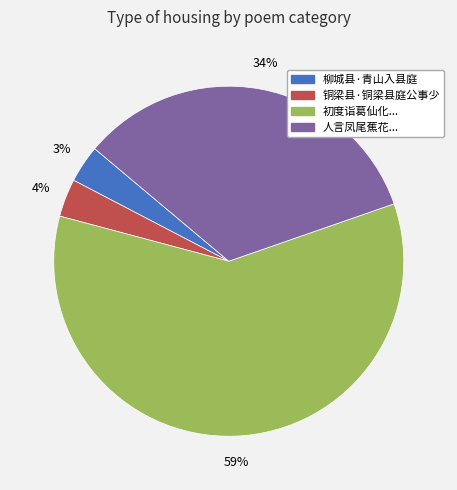

To the nearest percent, what is the average slice percentage?

25%